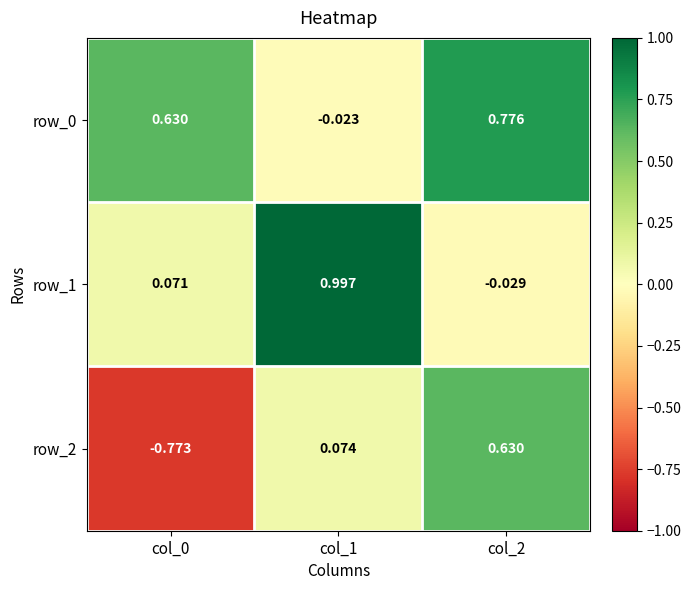

What is the sum of all row_0 values?

1.4